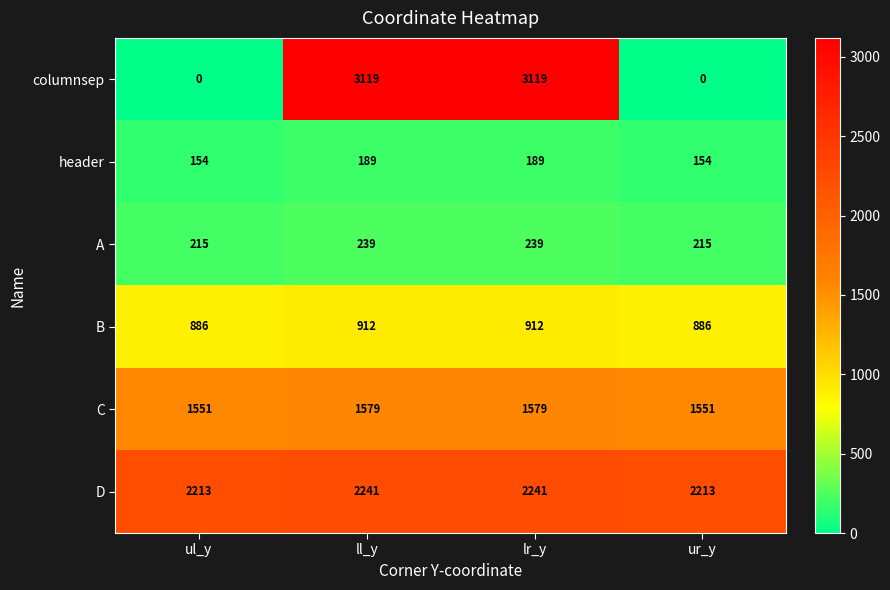

The value of C at lr_y is 1579. True or false?

True